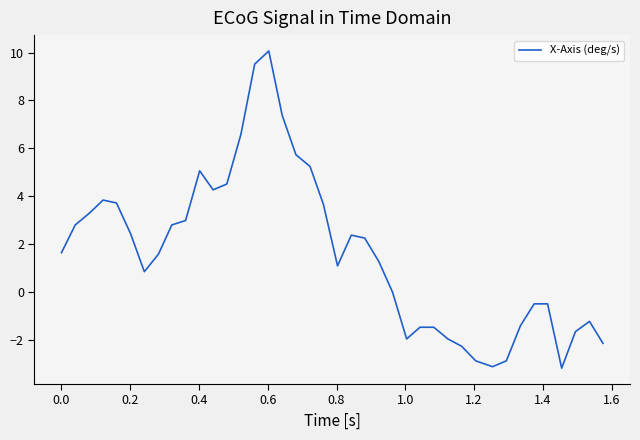

What is the minimum value shown in the chart?

-3.2